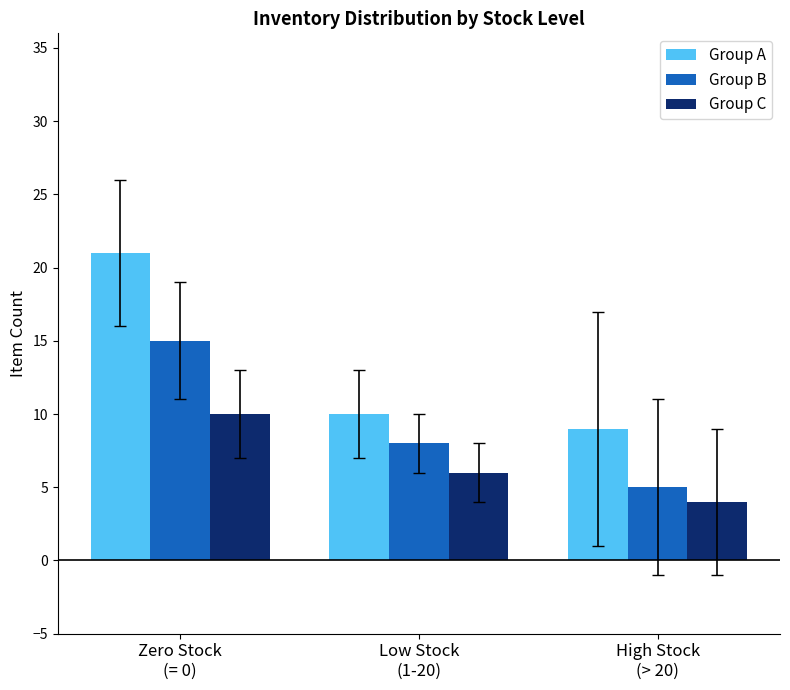

The Group A series shows 21 at Zero Stock
(= 0). True or false?

True